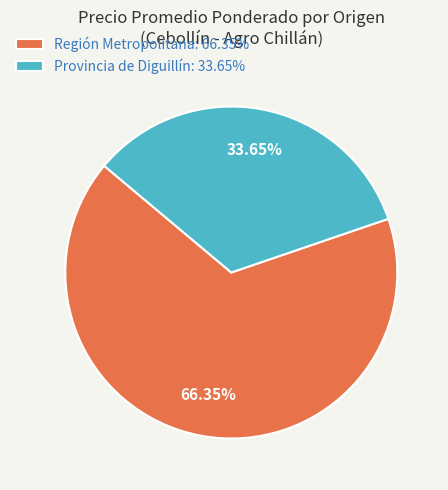

Which slice is the smallest?

Provincia de Diguillín: 33.65%